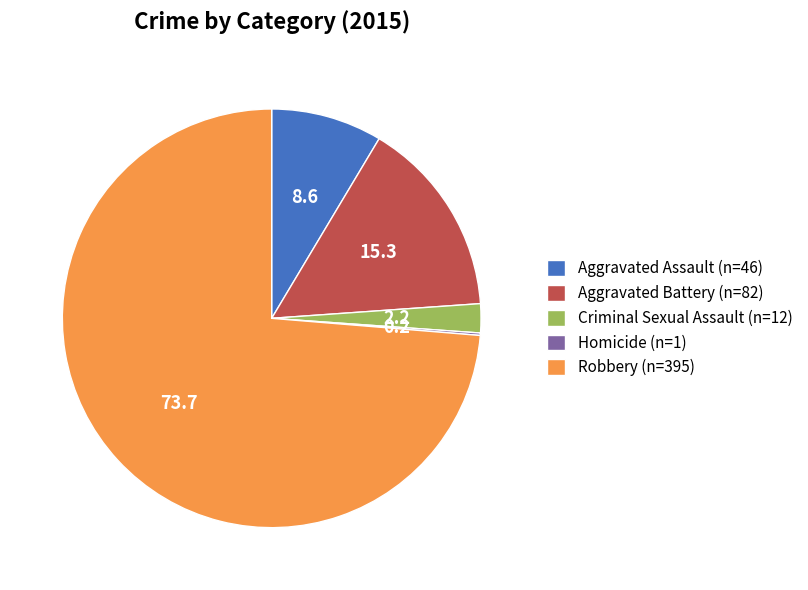

True or false: Aggravated Battery accounts for 15% of the total.

True